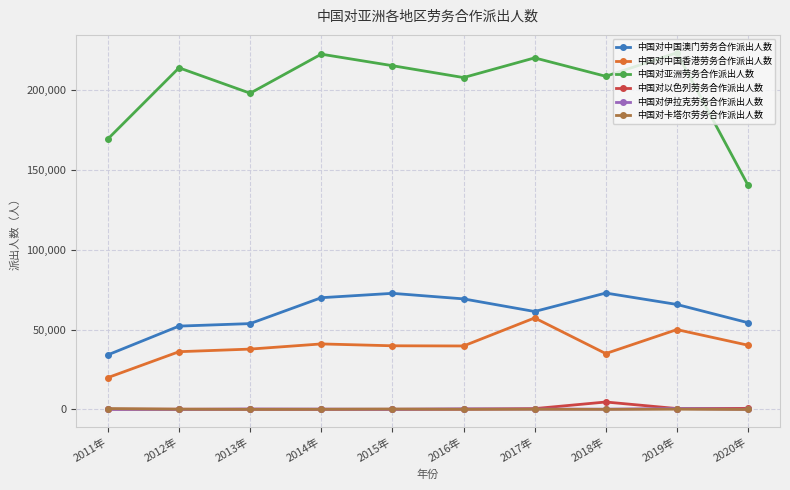

What is the greatest value displayed?

223543